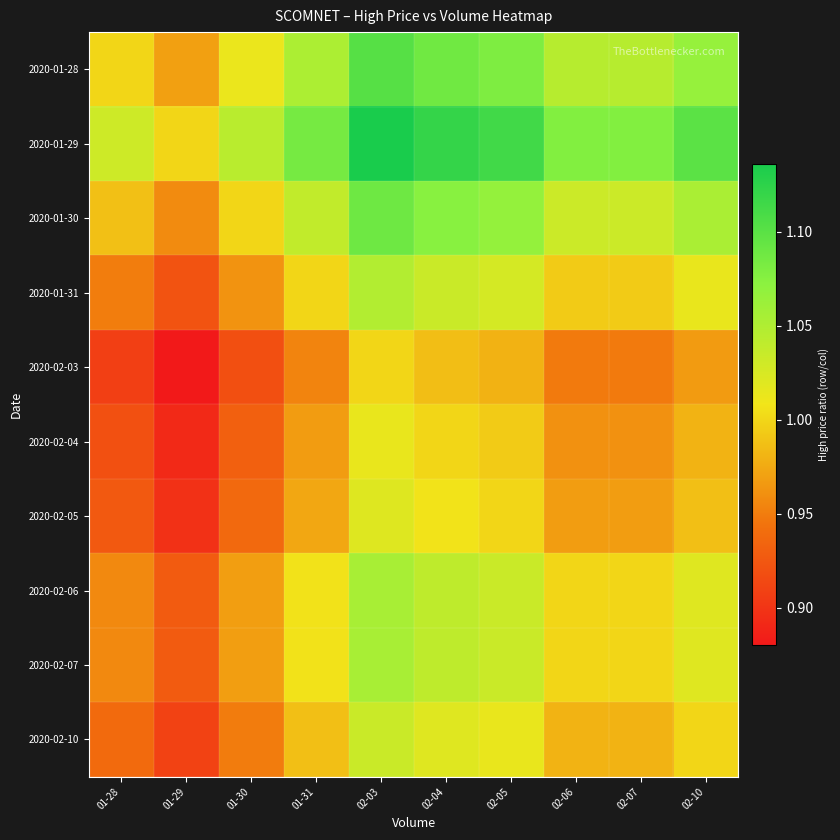

Rank the series at 02-10 from lowest to highest value.

2020-02-03, 2020-02-04, 2020-02-05, 2020-02-10, 2020-01-31, 2020-02-06, 2020-02-07, 2020-01-30, 2020-01-28, 2020-01-29